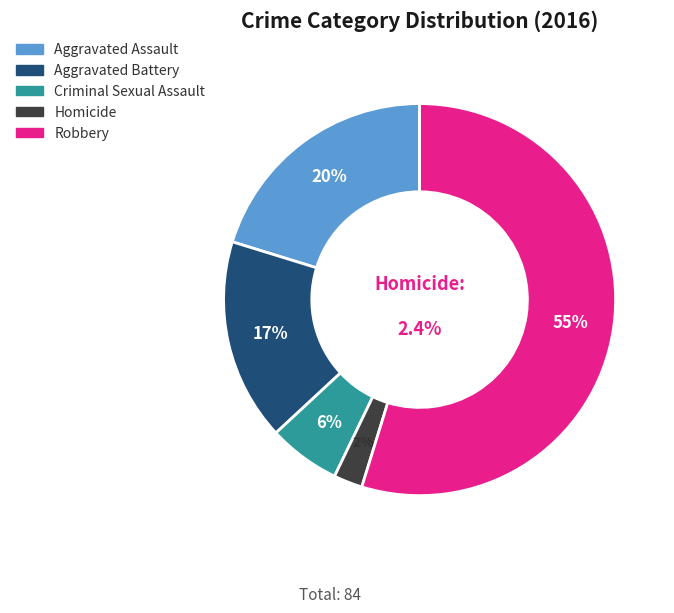

To the nearest percent, what is the average slice percentage?

20%